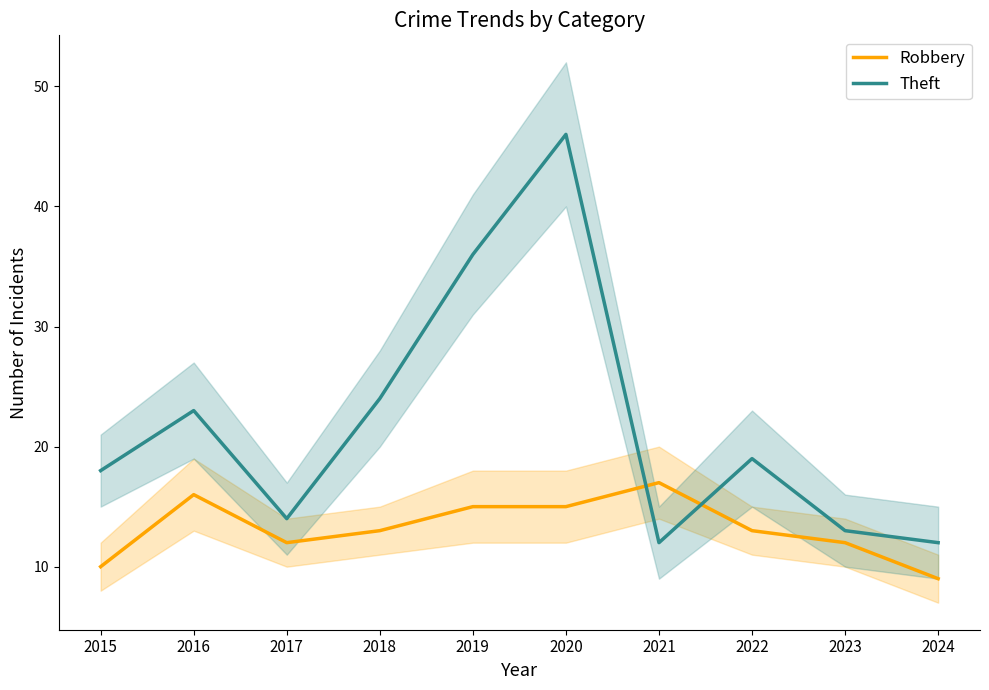

Which series has the largest total across all categories?

Theft